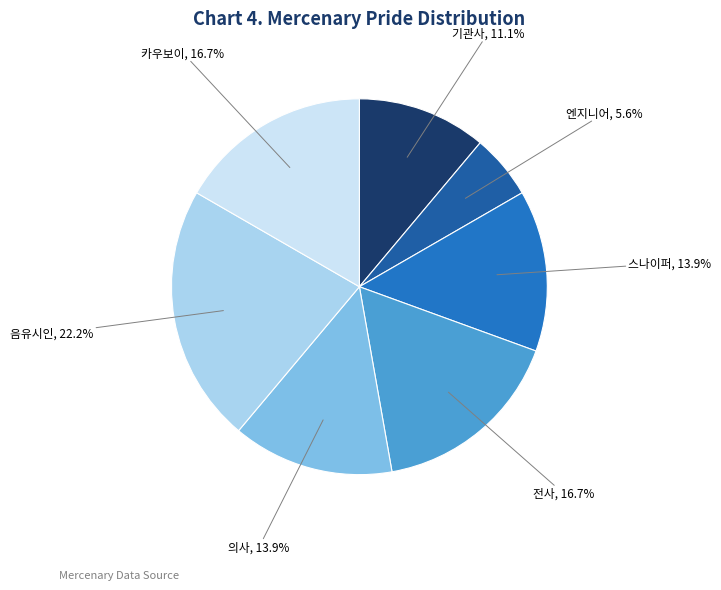

Is there a majority slice in this chart?

No